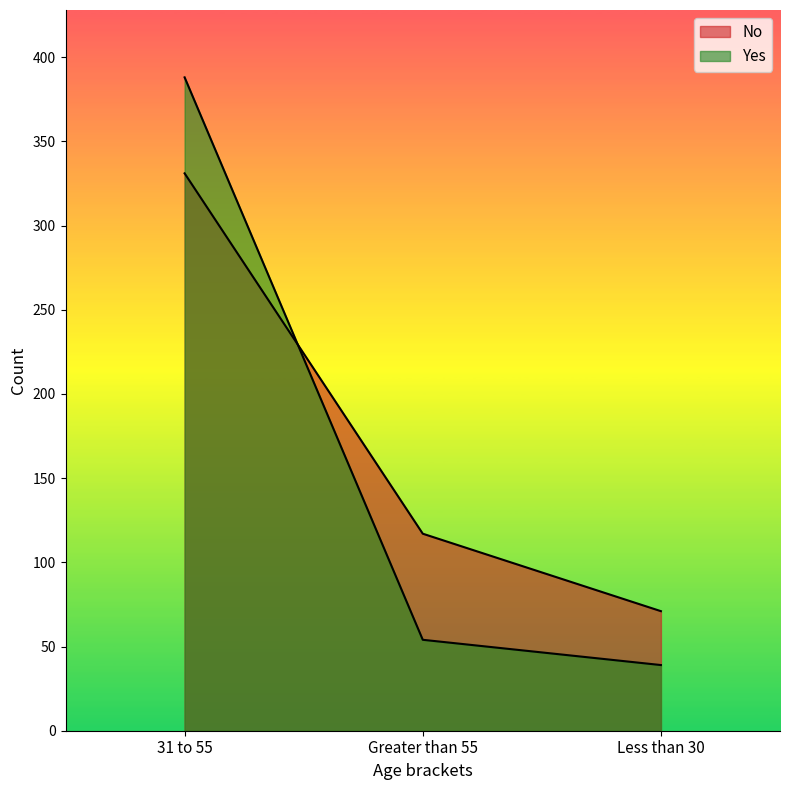

The No series shows 39 at Greater than 55. True or false?

False